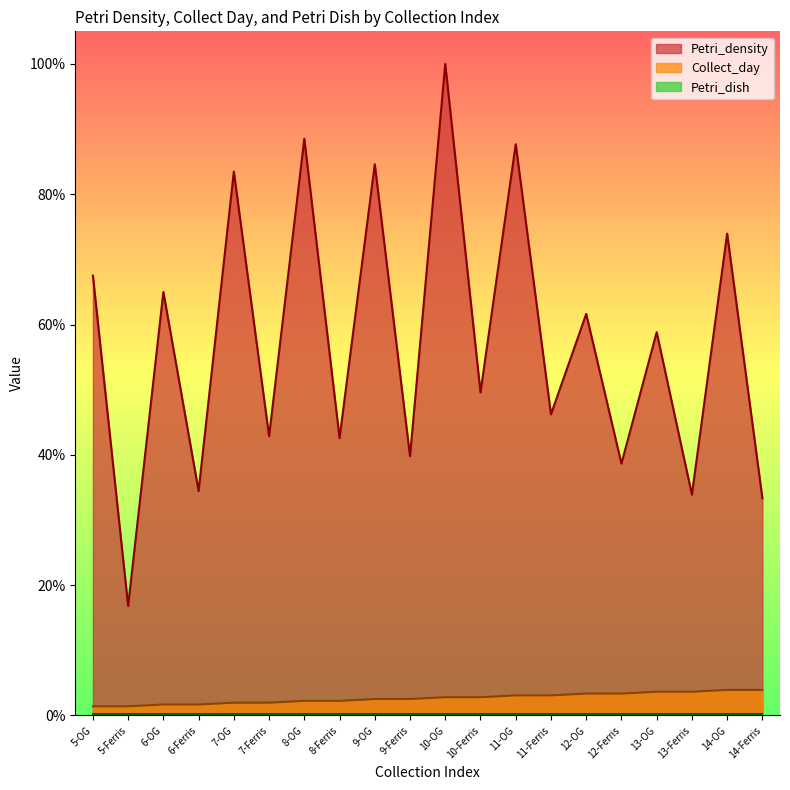

Reading left to right, extract all data points from this chart.

Petri_density: 67.5	16.8	65.0	34.5	83.5	42.9	88.5	42.6	84.6	39.8	100.0	49.6	87.7	46.2	61.6	38.7	58.8	33.9	73.9	33.3
Collect_day: 1.4	1.4	1.7	1.7	2.0	2.0	2.2	2.2	2.5	2.5	2.8	2.8	3.1	3.1	3.4	3.4	3.6	3.6	3.9	3.9